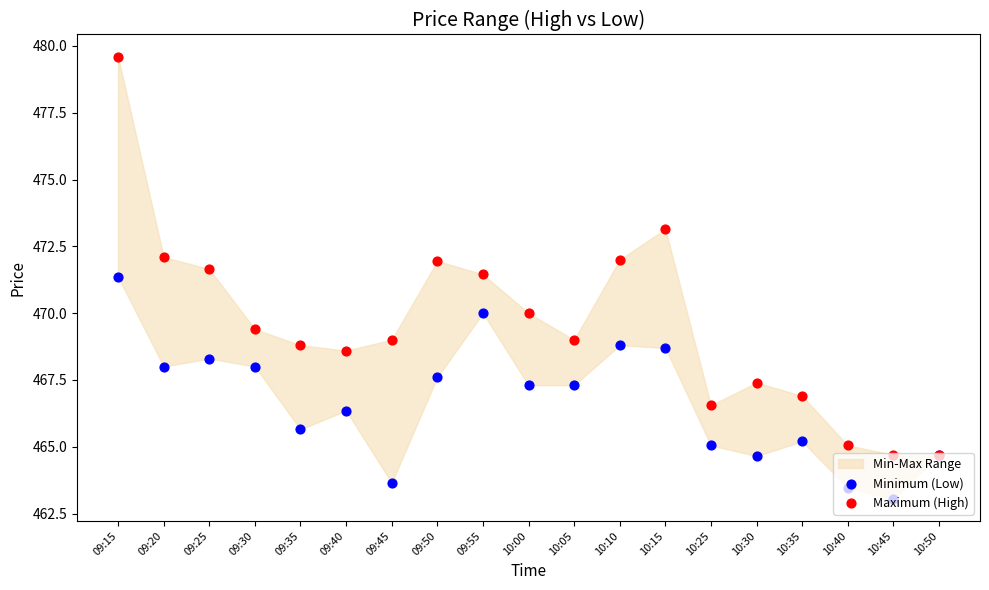

Is the value of Minimum (Low) at 09:25 greater than the value of Maximum (High) at 09:55?

No